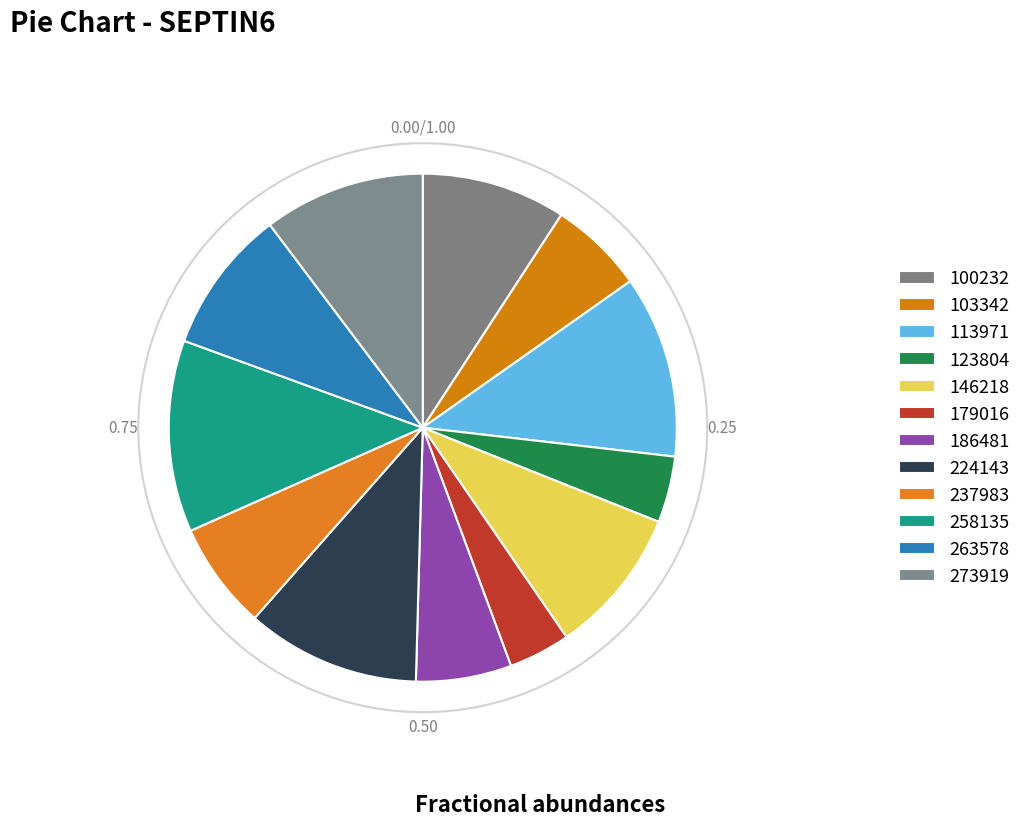

Which category has the biggest portion of the pie?

258135